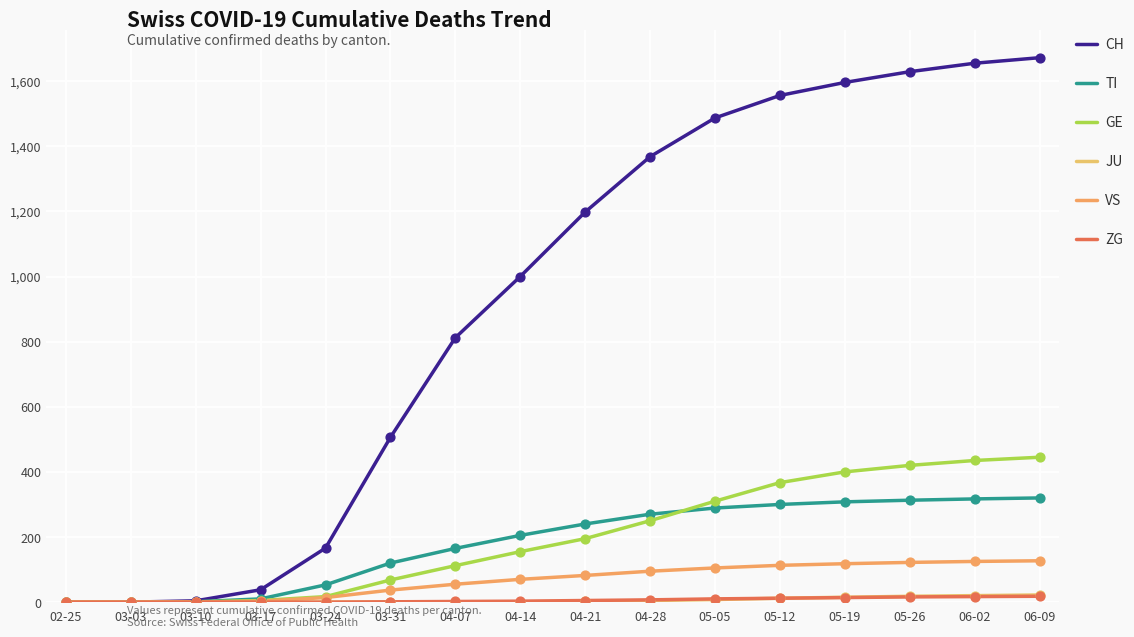

Is the value of VS at 05-26 greater than the value of JU at 05-05?

Yes